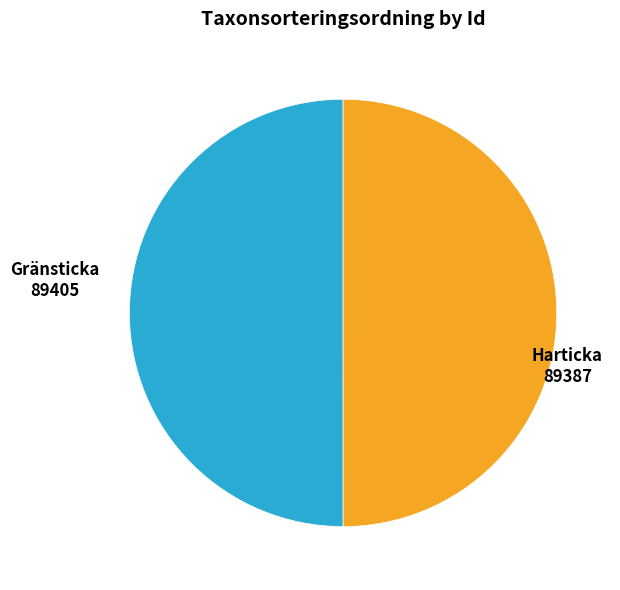

Approximately how many times larger is the value at Harticka compared to Gränsticka?

1.0